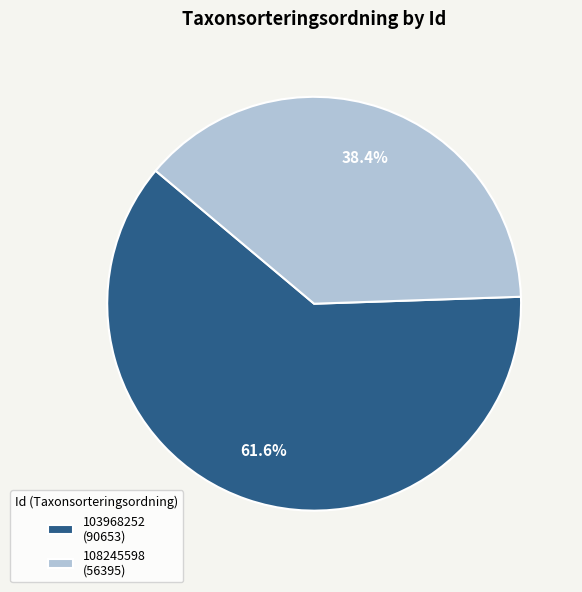

Is it true that 103968252 is 52% of the pie?

False